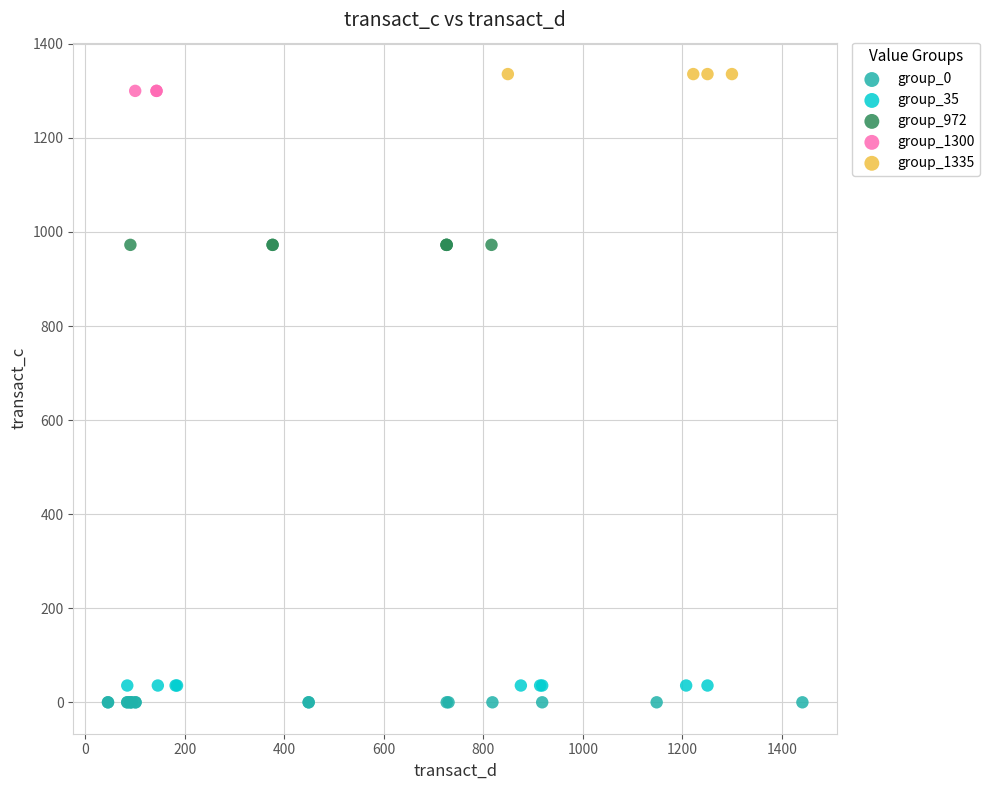

What are all the series names shown in the legend?

group_0, group_35, group_972, group_1300, group_1335